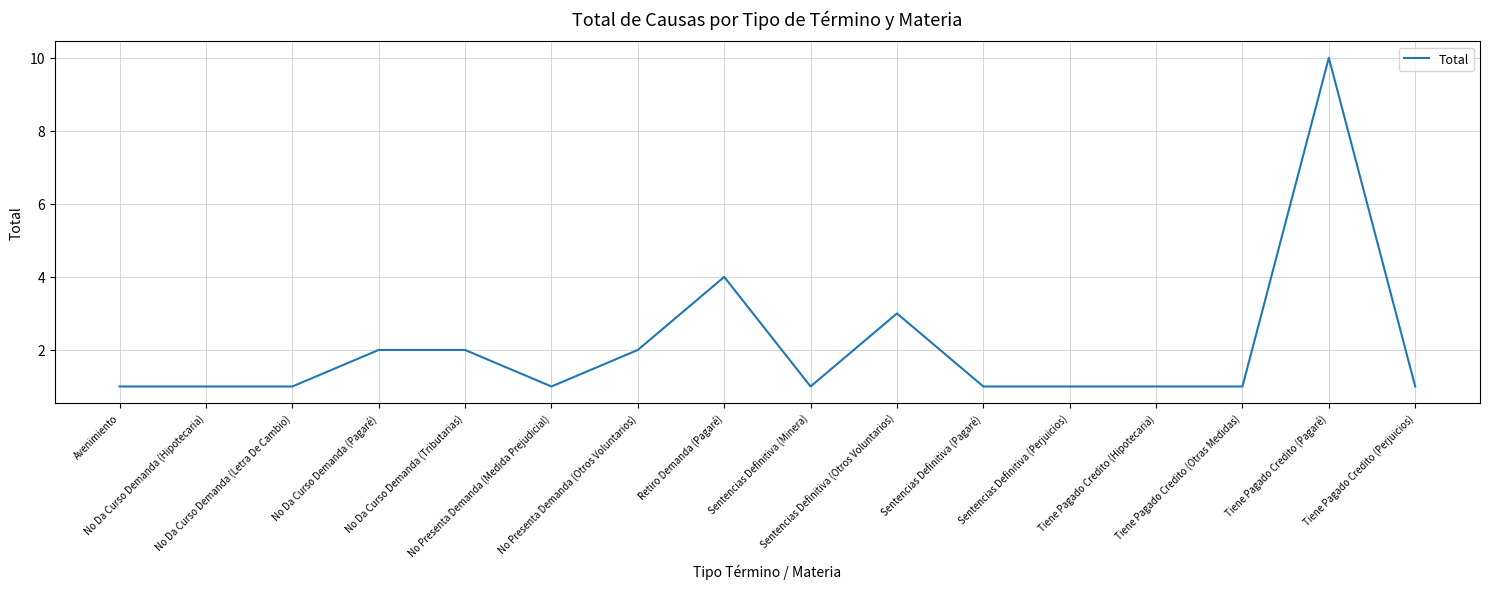

What position from the right is Sentencias Definitiva (Minera)?

8